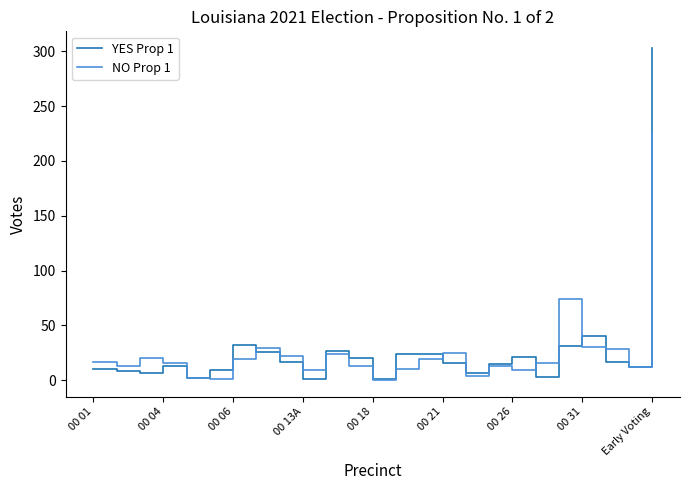

Rank the series by their maximum value, from lowest to highest.

NO Prop 1, YES Prop 1